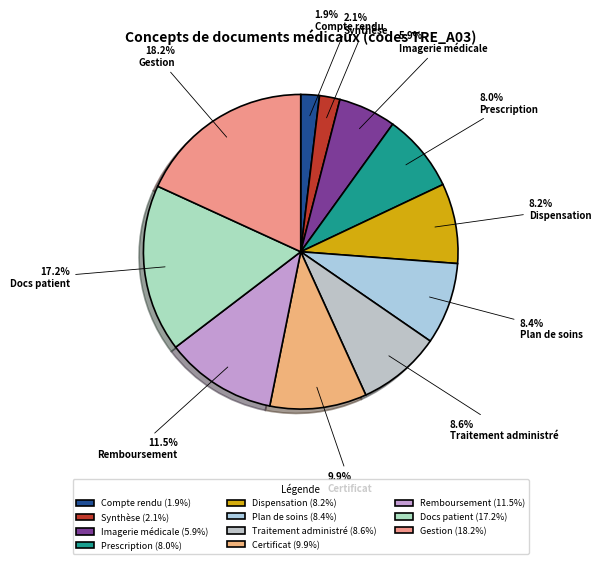

How many segments does this pie chart have?

11